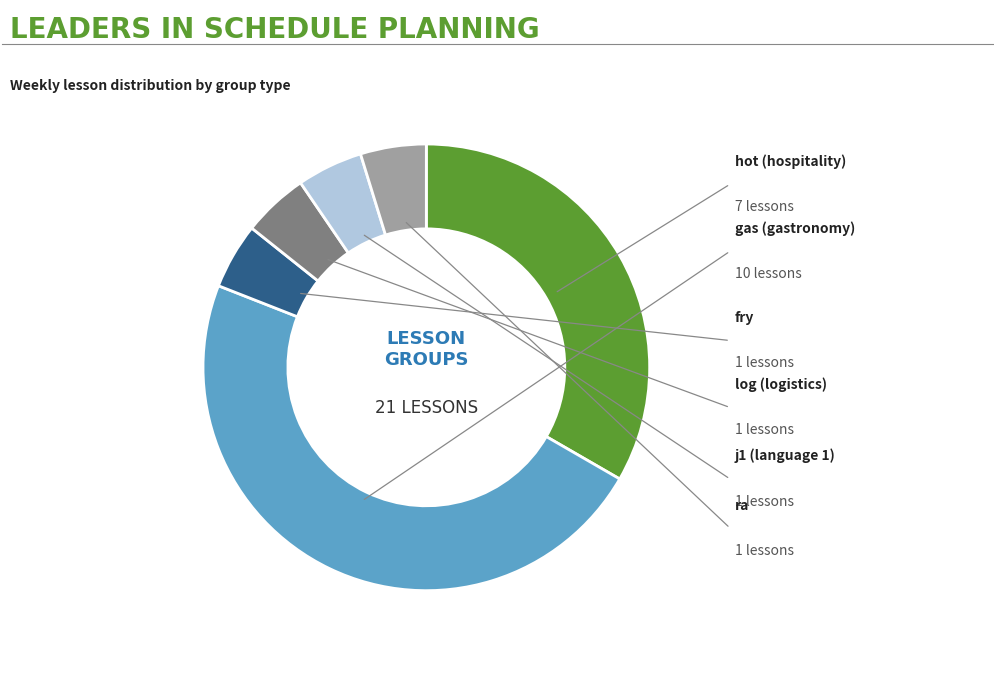

Count the number of slices in the pie.

6